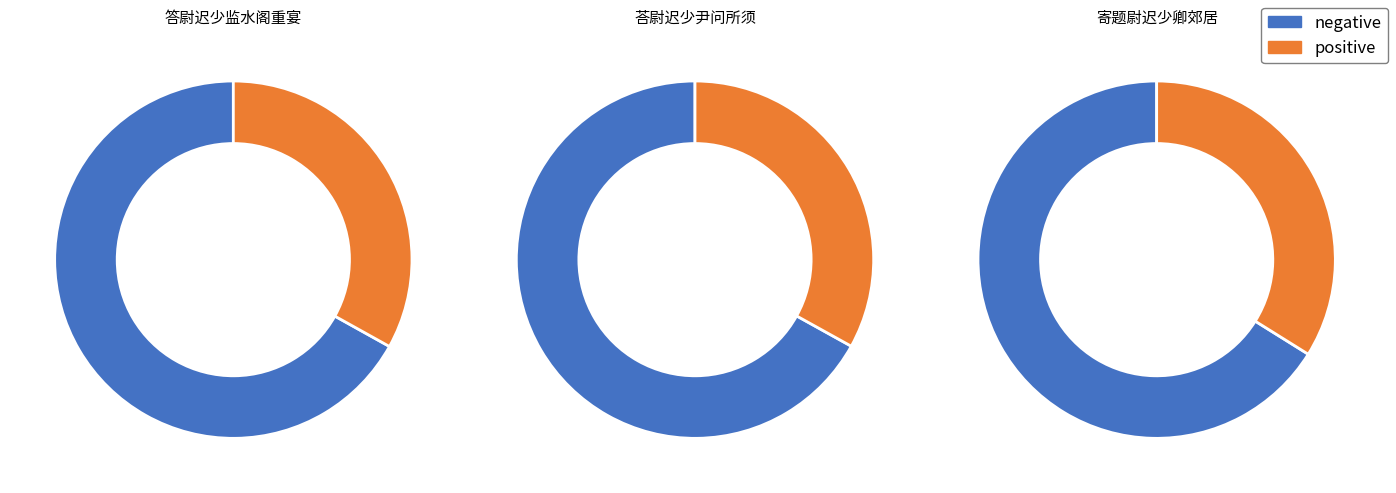

To the nearest percent, what is the average slice percentage?

50%